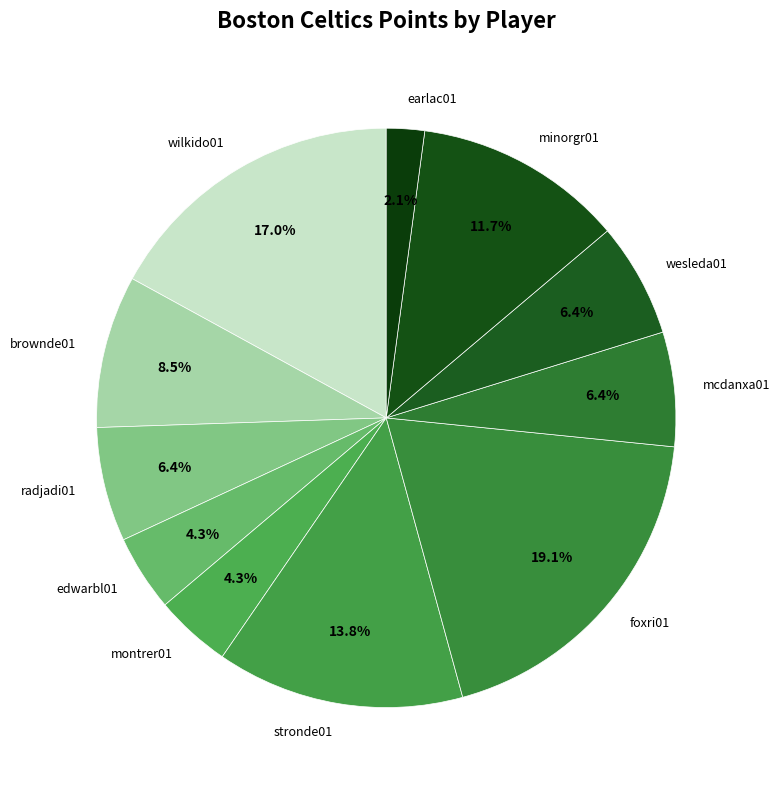

How many slices are in this pie chart?

11